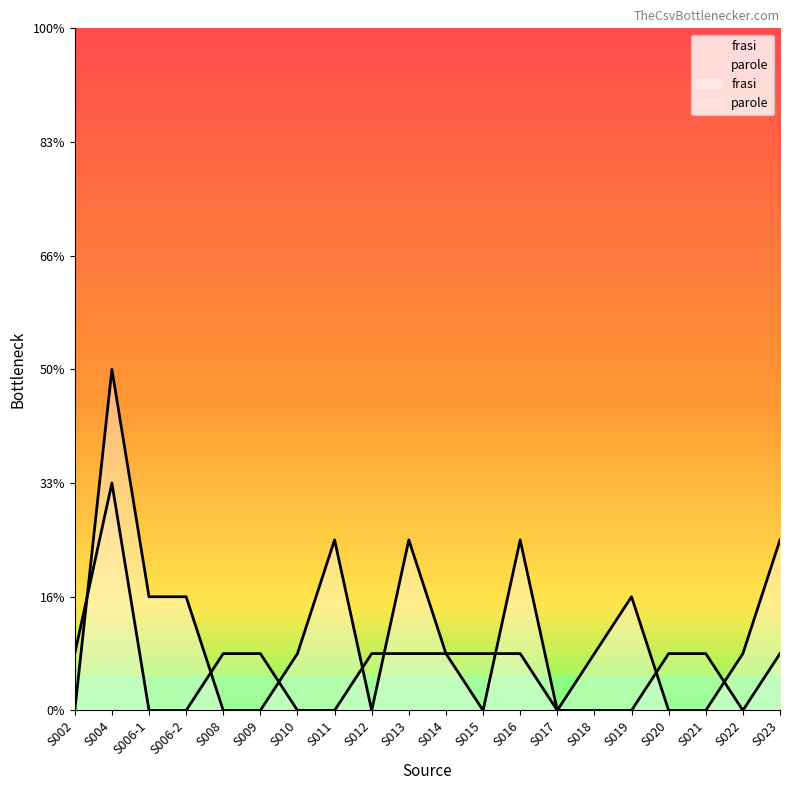

What is the label of the 16th point from the right?

S008